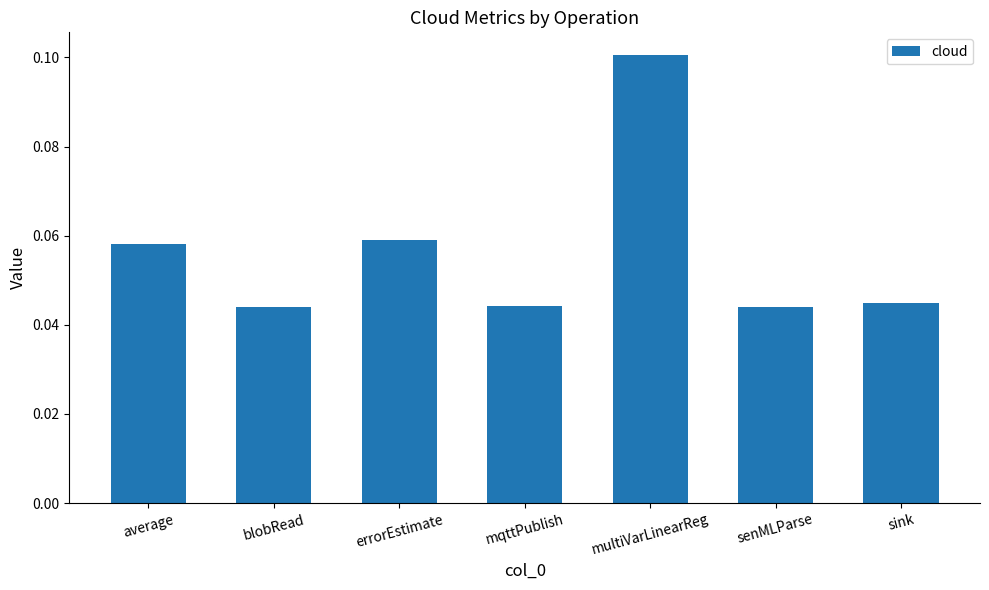

What is the sum of all values?

0.4